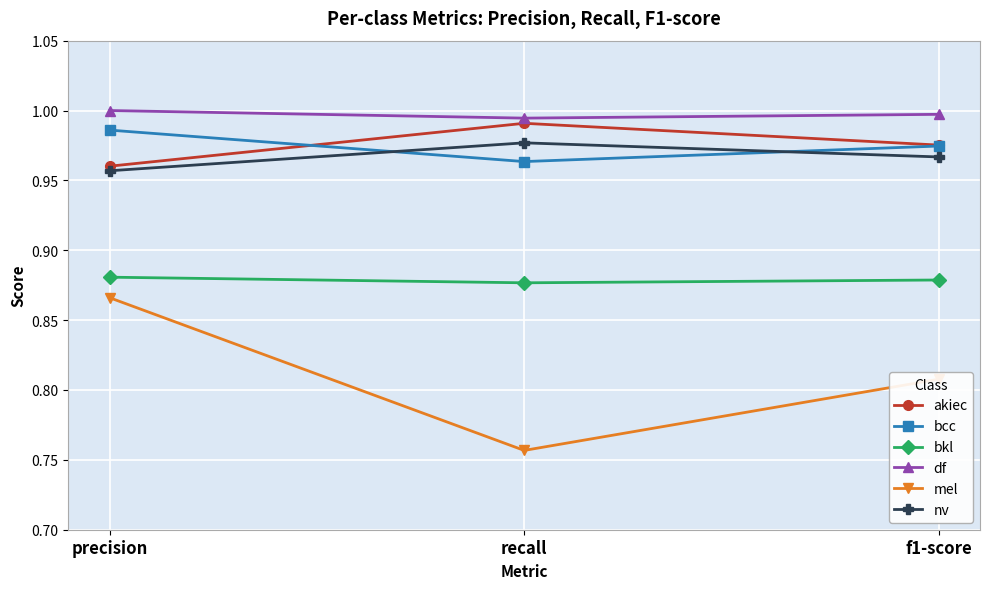

The value of akiec at f1-score is 0.5. True or false?

False